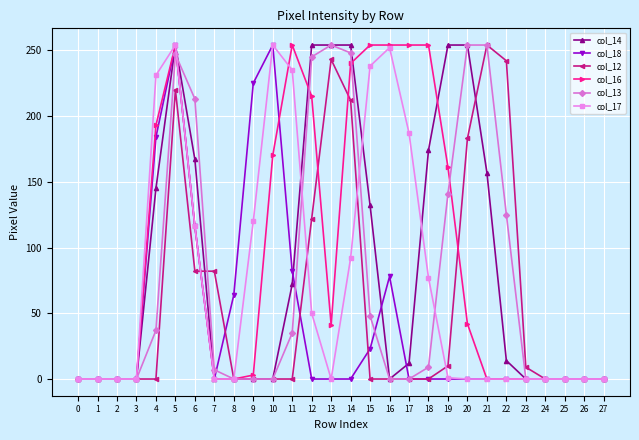

What is the maximum value for col_17?

254